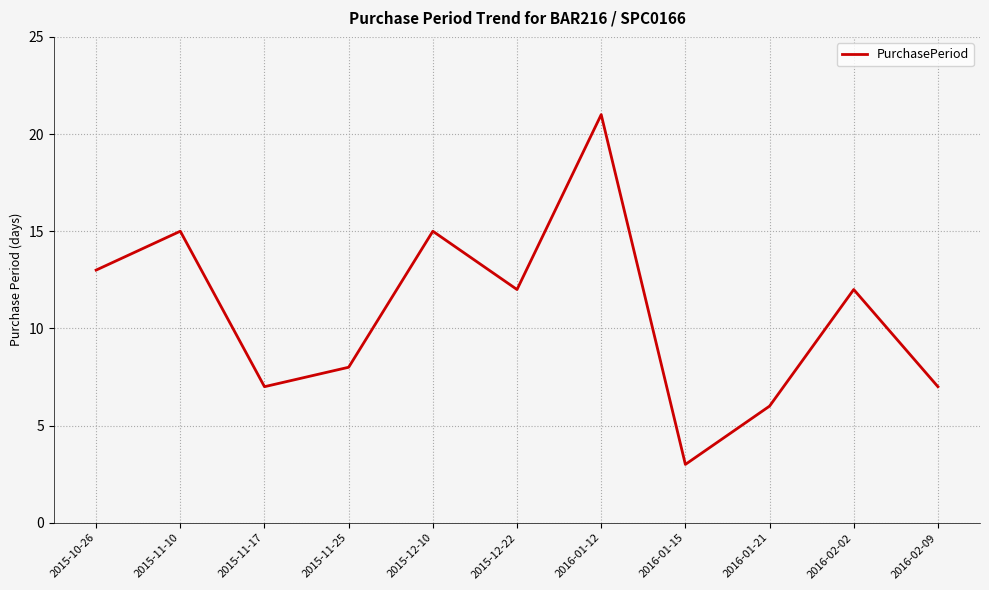

The chart shows a value of 15 at 2015-12-10. True or false?

True